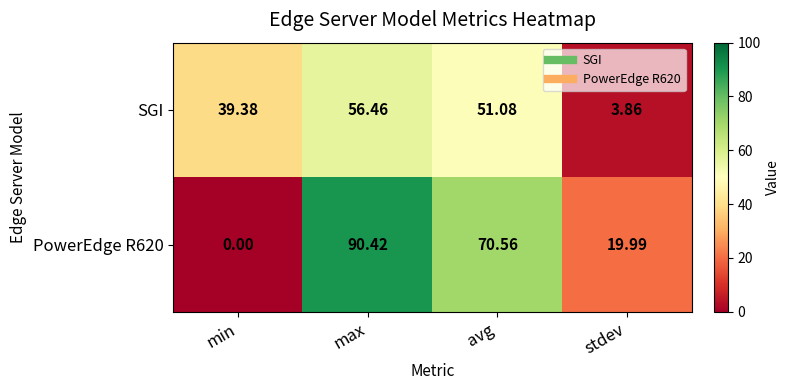

Where does the PowerEdge R620 series first go above 70?

max